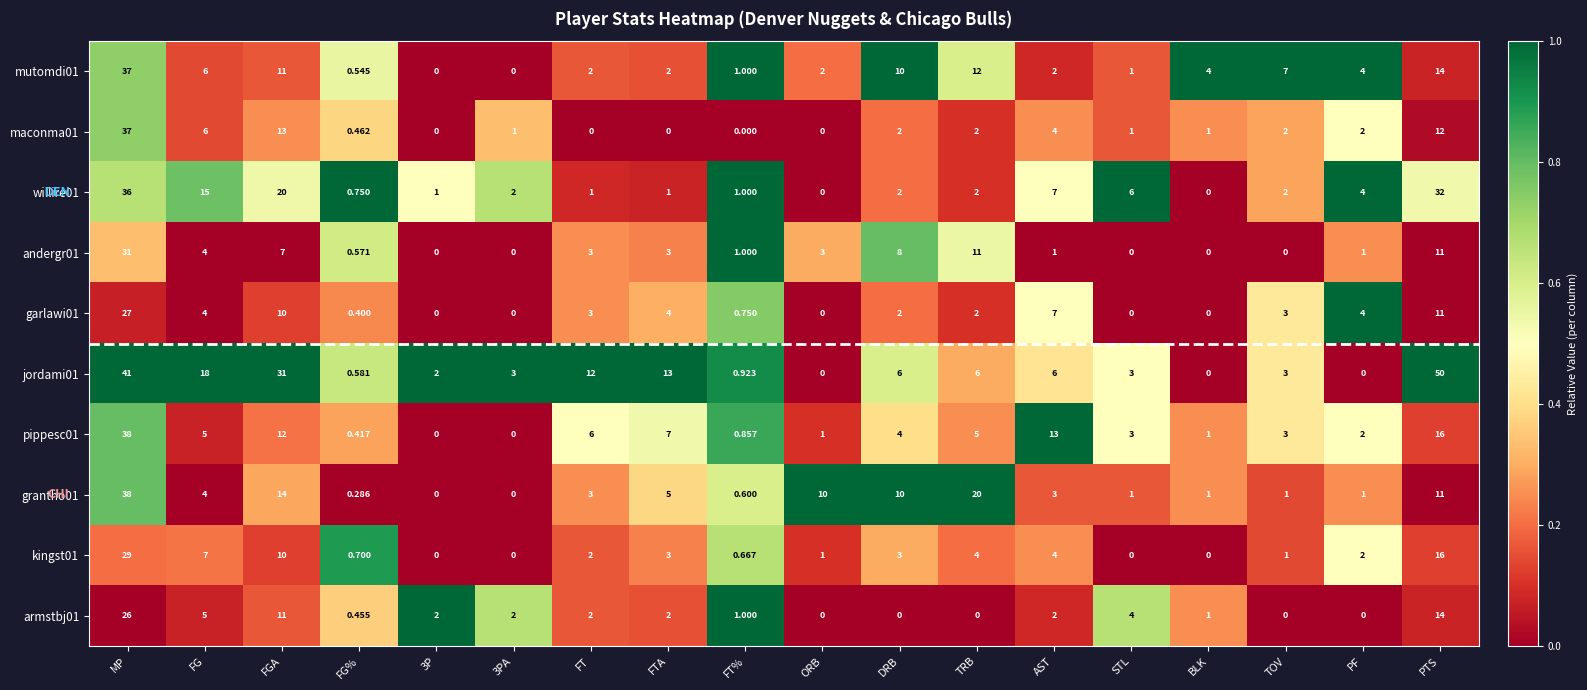

Count the number of categories in the chart.

18